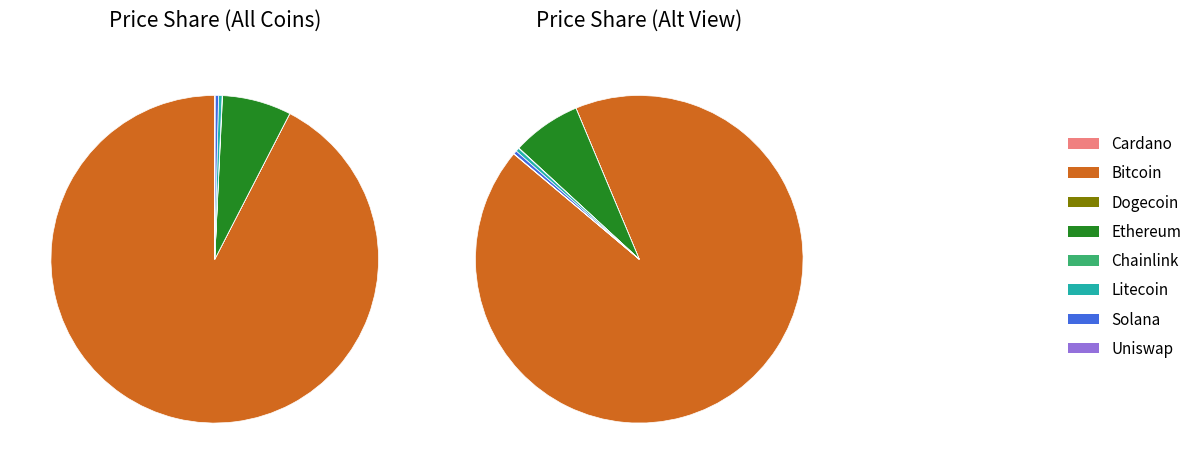

Do uni and eth together represent more than half of the pie?

No